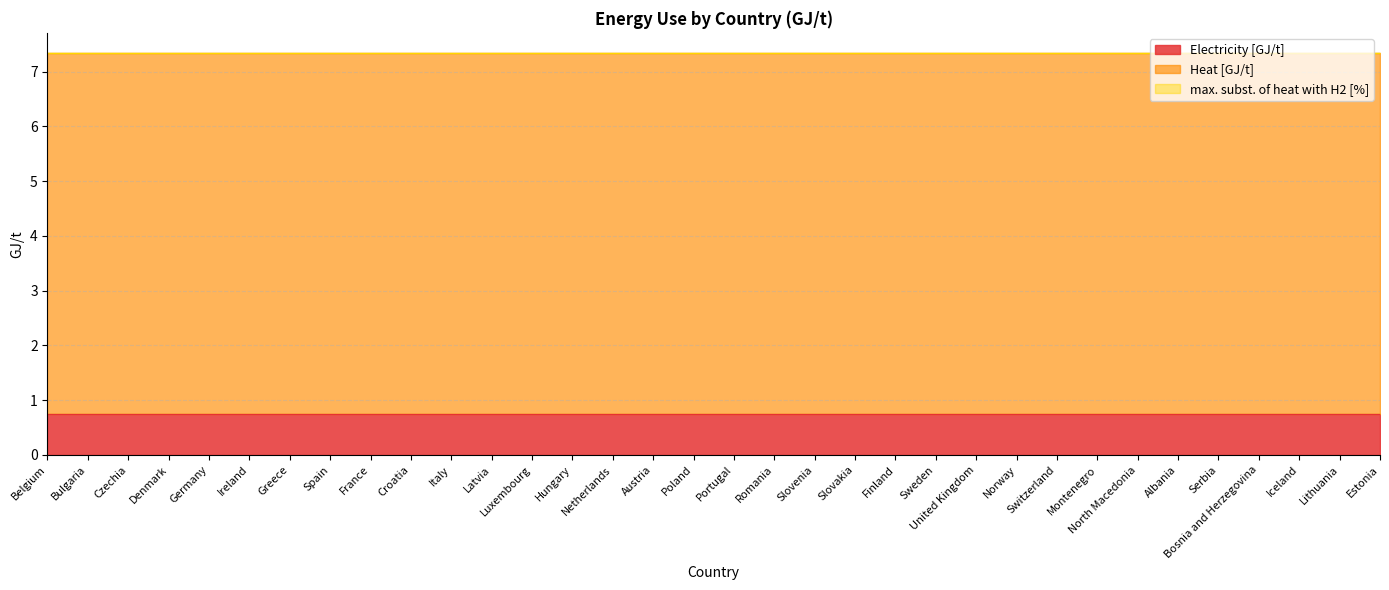

Reading left to right, what are all the values shown in this chart?

Electricity [GJ/t]: Belgium=0.7	Bulgaria=0.7	Czechia=0.7	Denmark=0.7	Germany=0.7	Ireland=0.7	Greece=0.7	Spain=0.7	France=0.7	Croatia=0.7	Italy=0.7	Latvia=0.7	Luxembourg=0.7	Hungary=0.7	Netherlands=0.7	Austria=0.7	Poland=0.7	Portugal=0.7	Romania=0.7	Slovenia=0.7	Slovakia=0.7	Finland=0.7	Sweden=0.7	United Kingdom=0.7	Norway=0.7	Switzerland=0.7	Montenegro=0.7	North Macedonia=0.7	Albania=0.7	Serbia=0.7	Bosnia and Herzegovina=0.7	Iceland=0.7	Lithuania=0.7	Estonia=0.7
Heat [GJ/t]: Belgium=6.6	Bulgaria=6.6	Czechia=6.6	Denmark=6.6	Germany=6.6	Ireland=6.6	Greece=6.6	Spain=6.6	France=6.6	Croatia=6.6	Italy=6.6	Latvia=6.6	Luxembourg=6.6	Hungary=6.6	Netherlands=6.6	Austria=6.6	Poland=6.6	Portugal=6.6	Romania=6.6	Slovenia=6.6	Slovakia=6.6	Finland=6.6	Sweden=6.6	United Kingdom=6.6	Norway=6.6	Switzerland=6.6	Montenegro=6.6	North Macedonia=6.6	Albania=6.6	Serbia=6.6	Bosnia and Herzegovina=6.6	Iceland=6.6	Lithuania=6.6	Estonia=6.6
max. subst. of heat with H2 [%]: Belgium=0.0	Bulgaria=0.0	Czechia=0.0	Denmark=0.0	Germany=0.0	Ireland=0.0	Greece=0.0	Spain=0.0	France=0.0	Croatia=0.0	Italy=0.0	Latvia=0.0	Luxembourg=0.0	Hungary=0.0	Netherlands=0.0	Austria=0.0	Poland=0.0	Portugal=0.0	Romania=0.0	Slovenia=0.0	Slovakia=0.0	Finland=0.0	Sweden=0.0	United Kingdom=0.0	Norway=0.0	Switzerland=0.0	Montenegro=0.0	North Macedonia=0.0	Albania=0.0	Serbia=0.0	Bosnia and Herzegovina=0.0	Iceland=0.0	Lithuania=0.0	Estonia=0.0